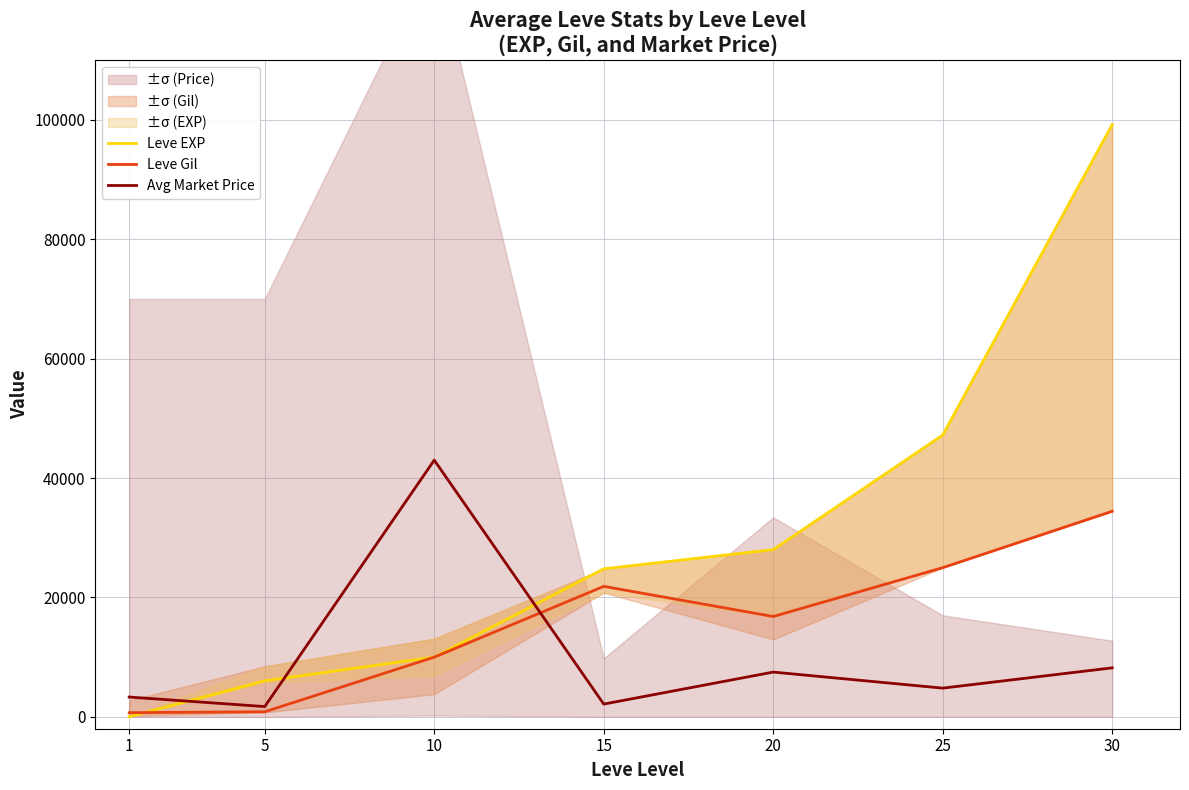

Does the chart have visible grid lines?

Yes